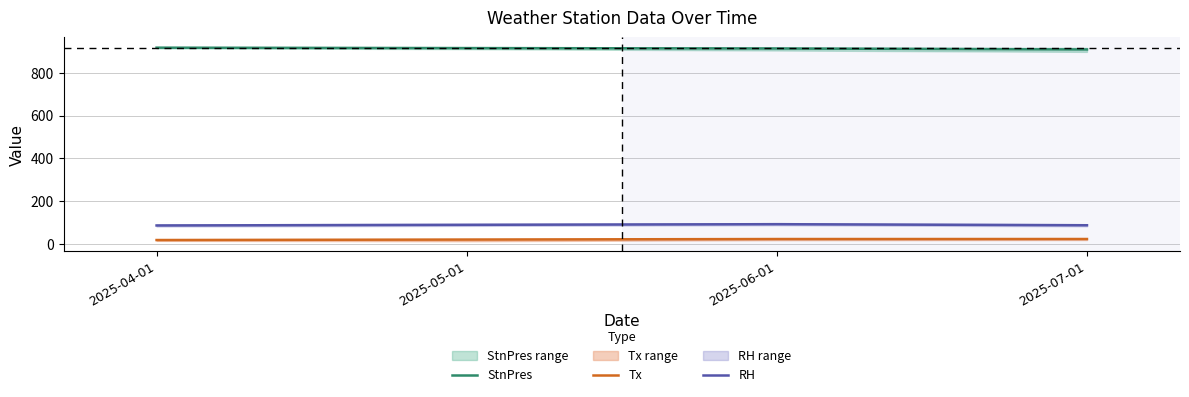

True or false: RH has a value of 30.1 at 2025-04-01.

False